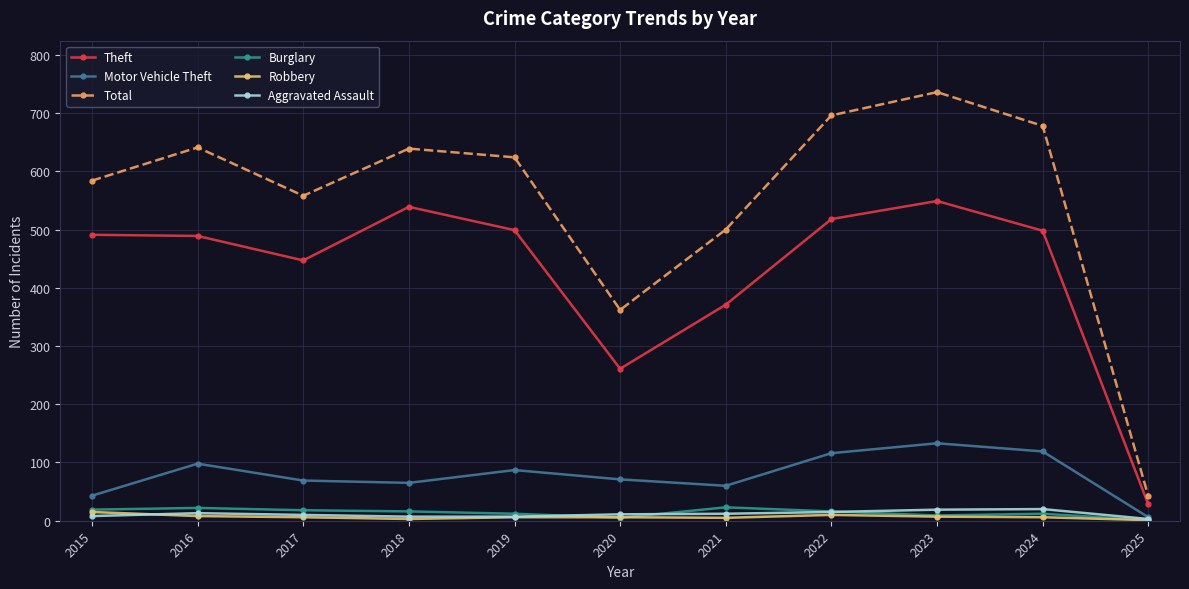

What is the total value across all series at 2021?

971